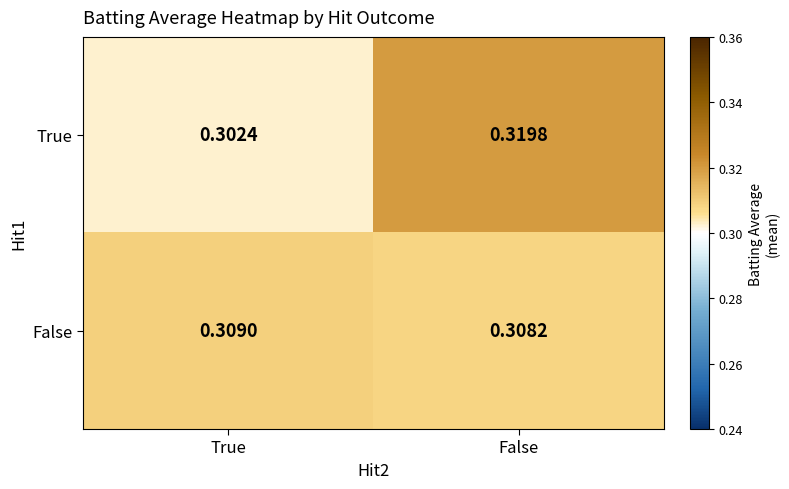

At which category does the chart reach its peak across all series?

False